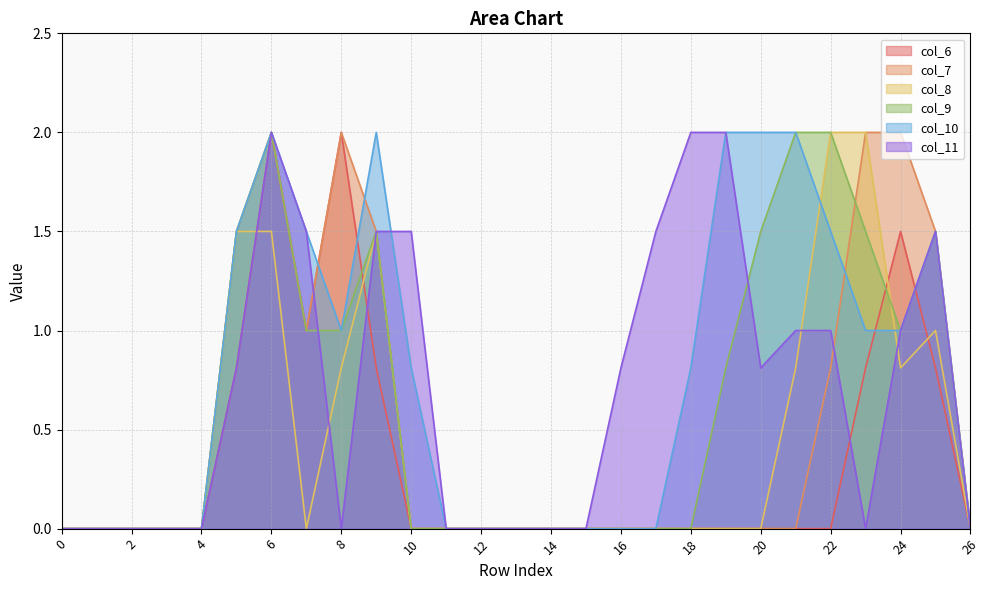

Is the value of col_6 at 10 greater than the value of col_10 at 25?

No